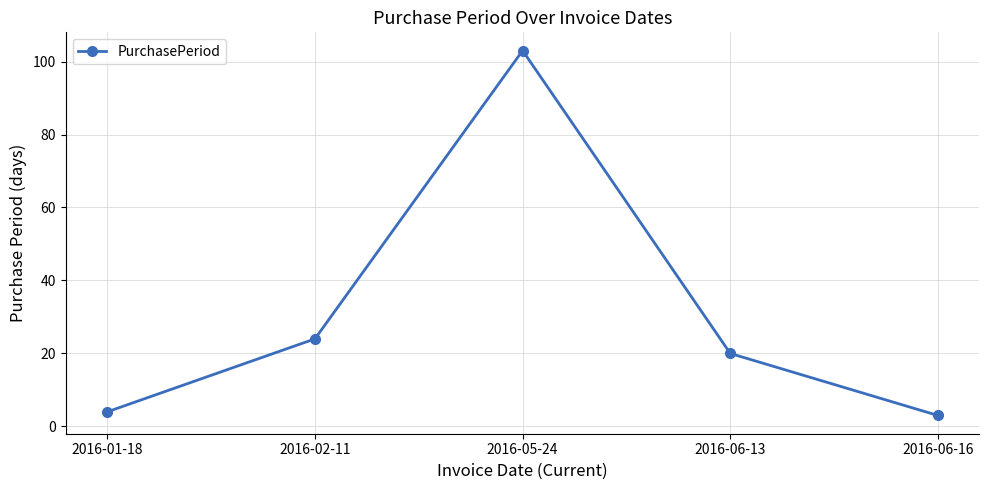

Does the chart display data point markers on the line(s)?

Yes